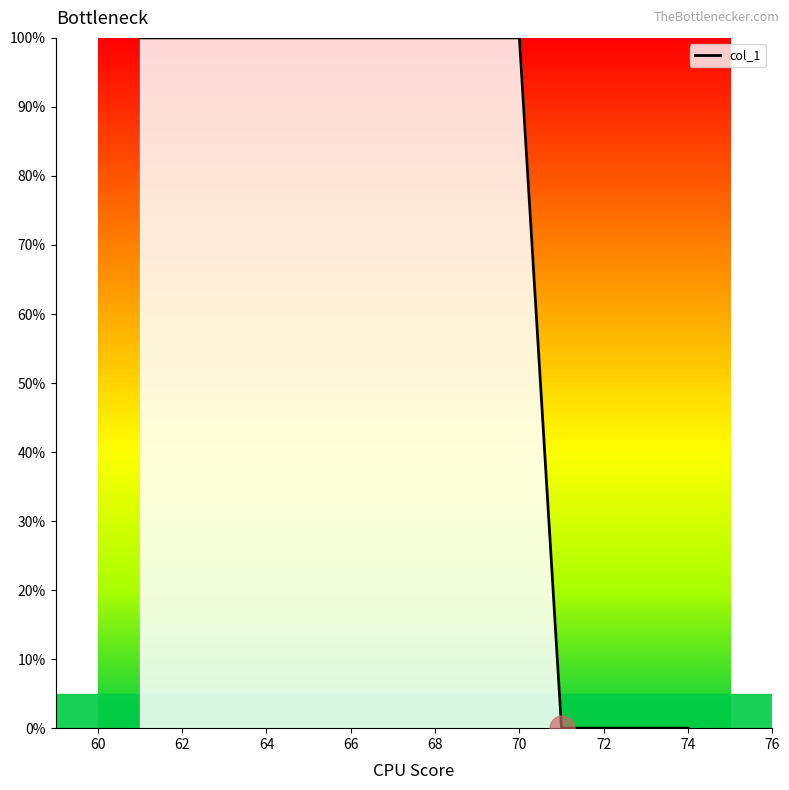

What is the greatest value displayed?

100